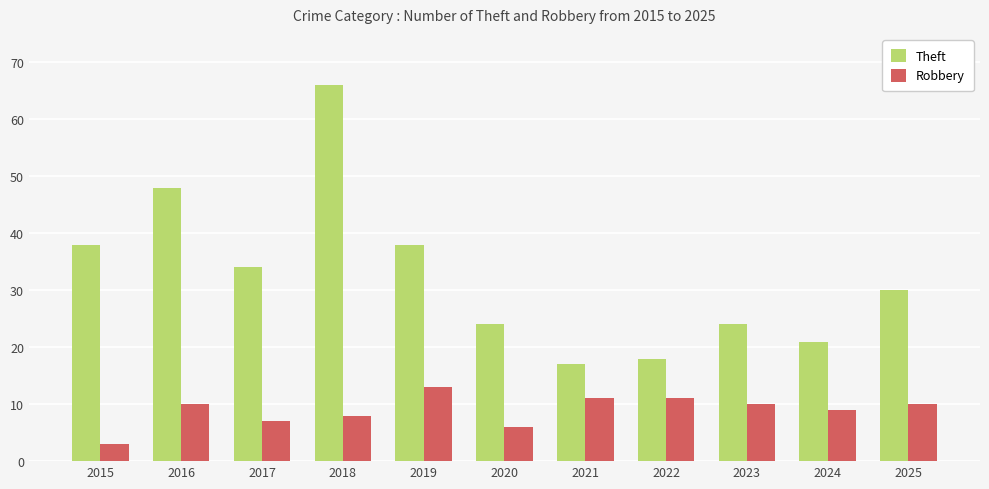

What is the value of the Theft bar at the 6th from the left?

24